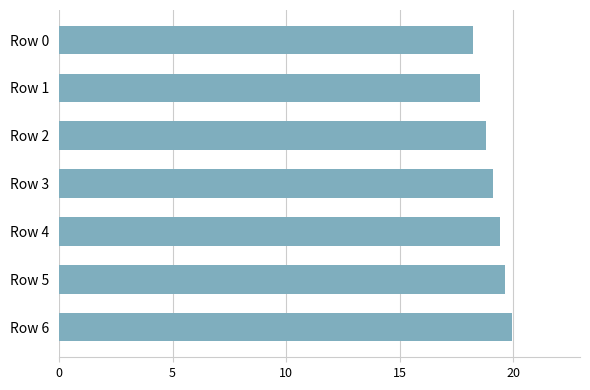

What is the ratio of the value at Row 5 to the value at Row 2?

1.0